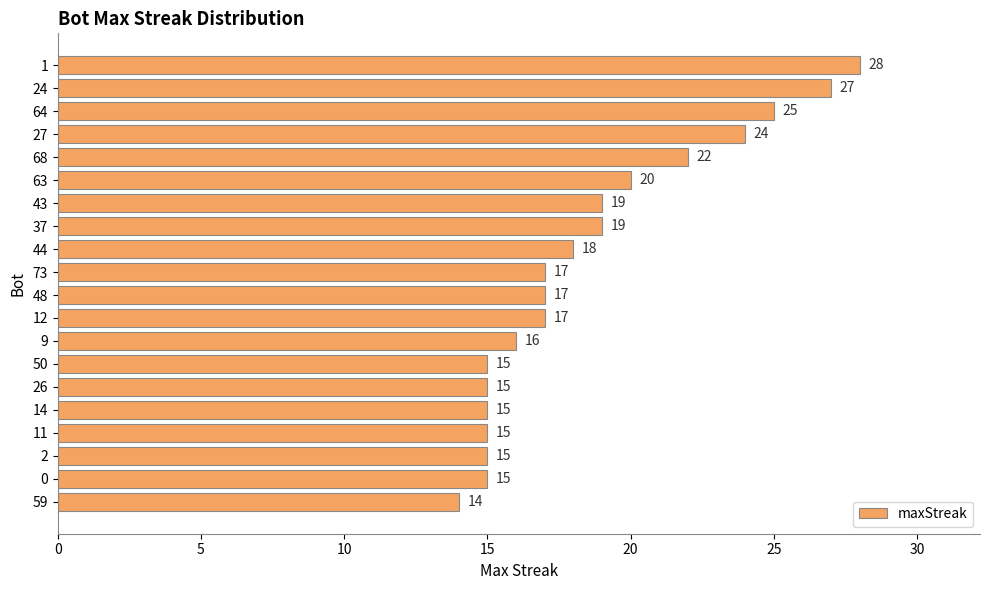

How many categories are shown in the chart?

20